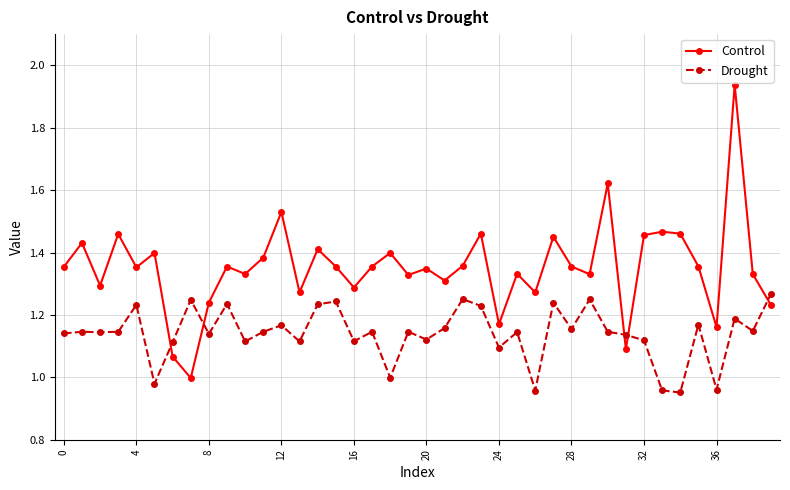

What is the difference between the second highest and second lowest values in the Drought series?

0.3